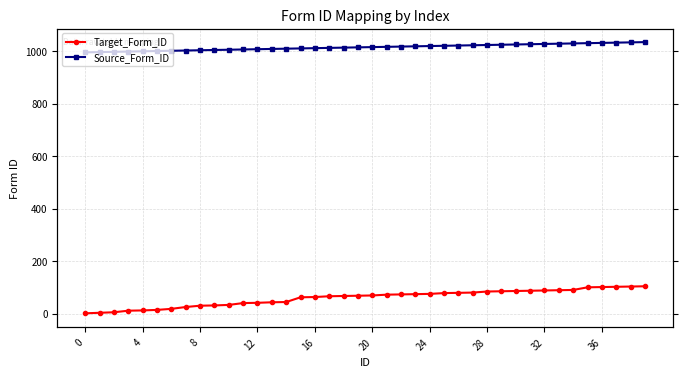

What is the minimum value for Source_Form_ID?

995